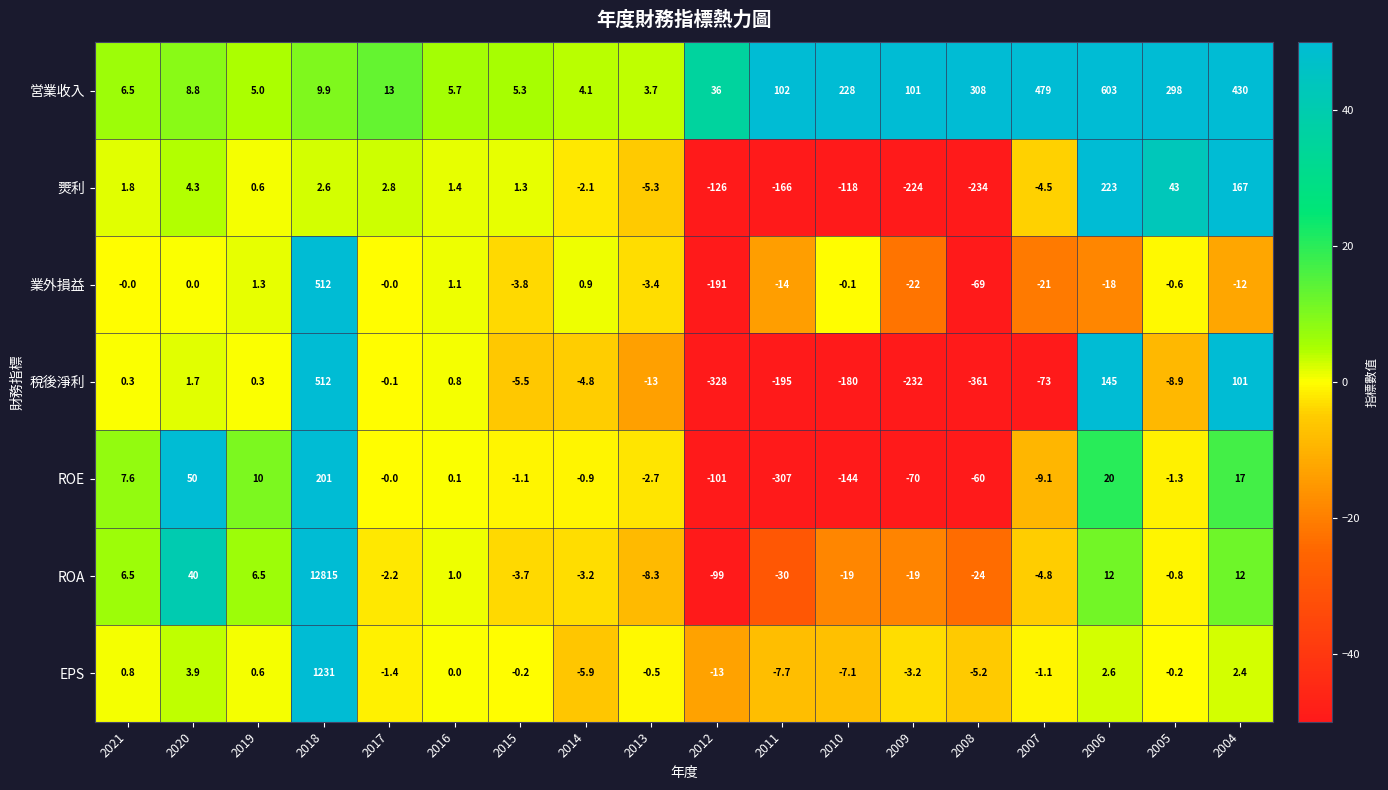

How many distinct data groups are displayed?

7